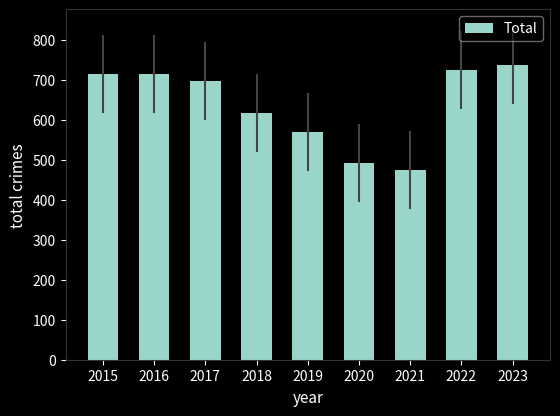

What is the change in value from 2015 to 2018?

-97